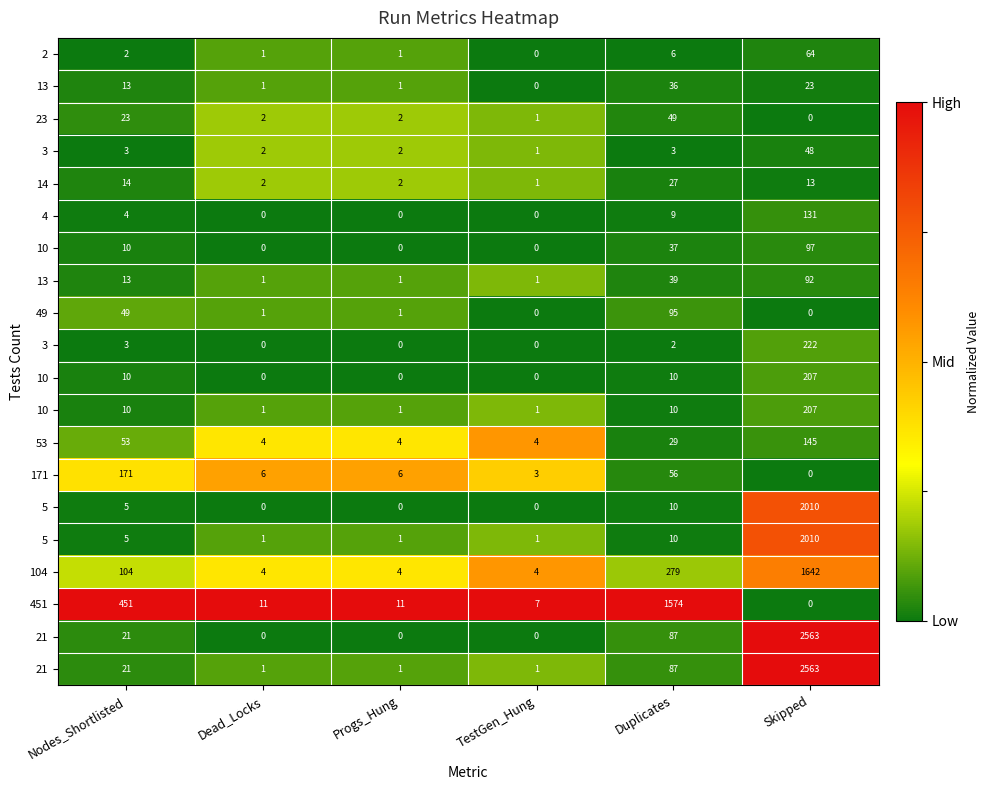

At how many categories does at least one series exceed 0?

6